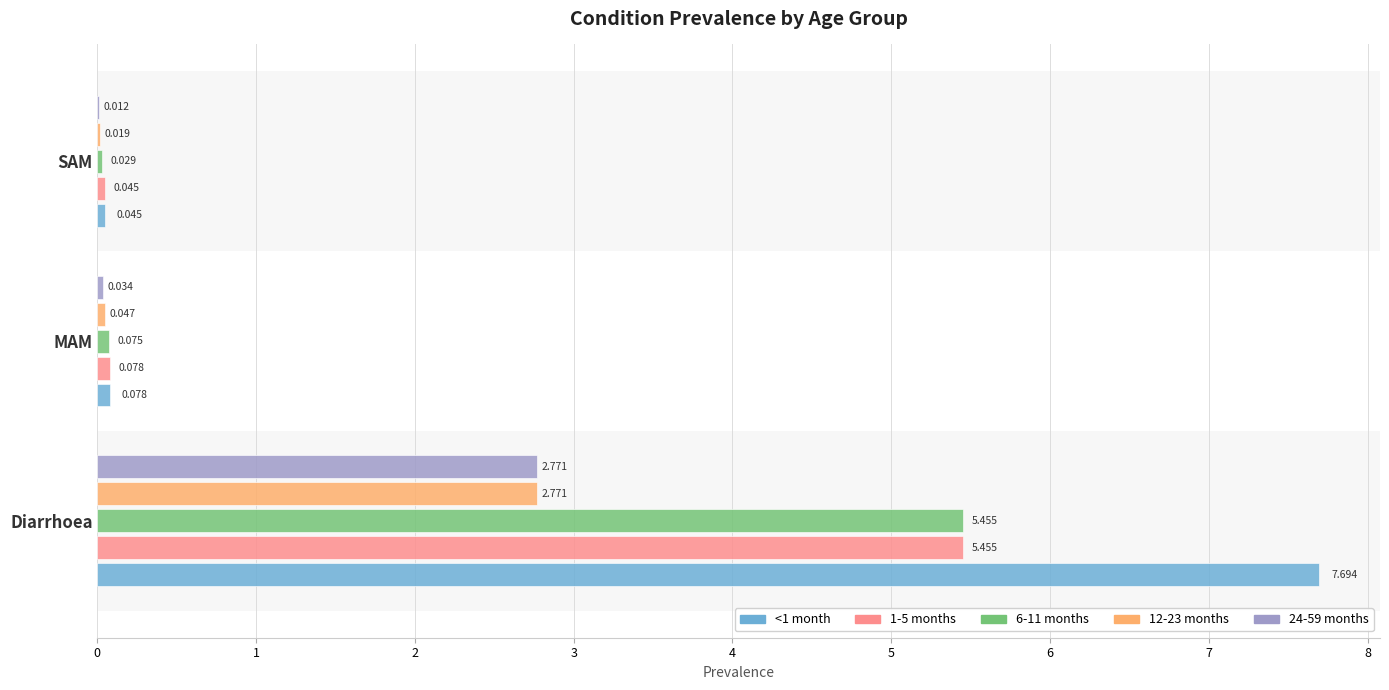

What are all the series names shown in the legend?

<1 month, 1-5 months, 6-11 months, 12-23 months, 24-59 months